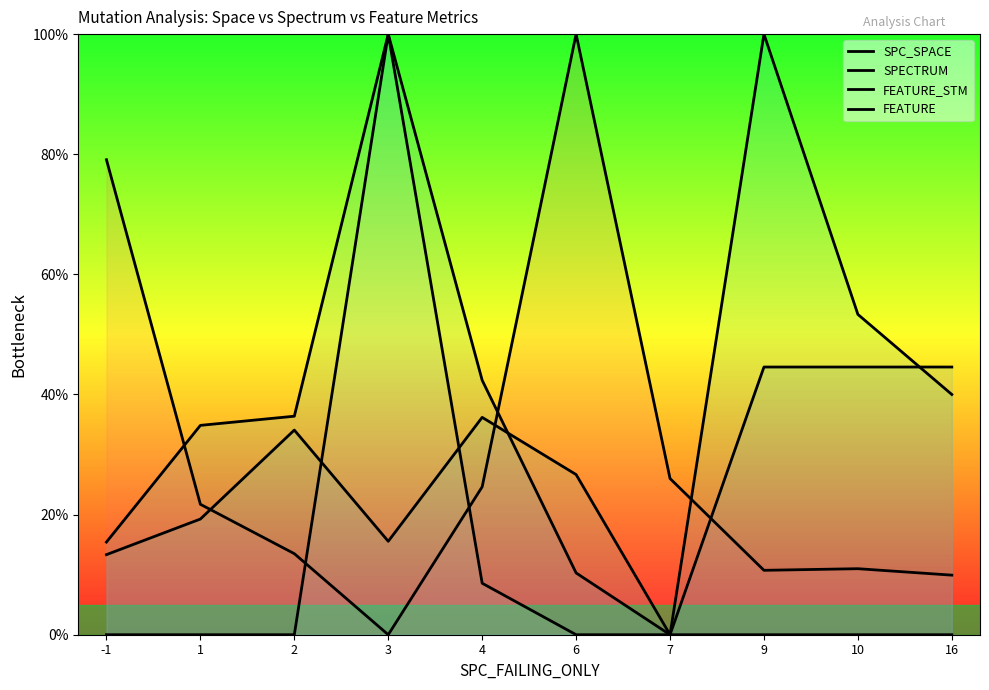

What is the difference between the maximum and minimum values in the FEATURE series?

100.0